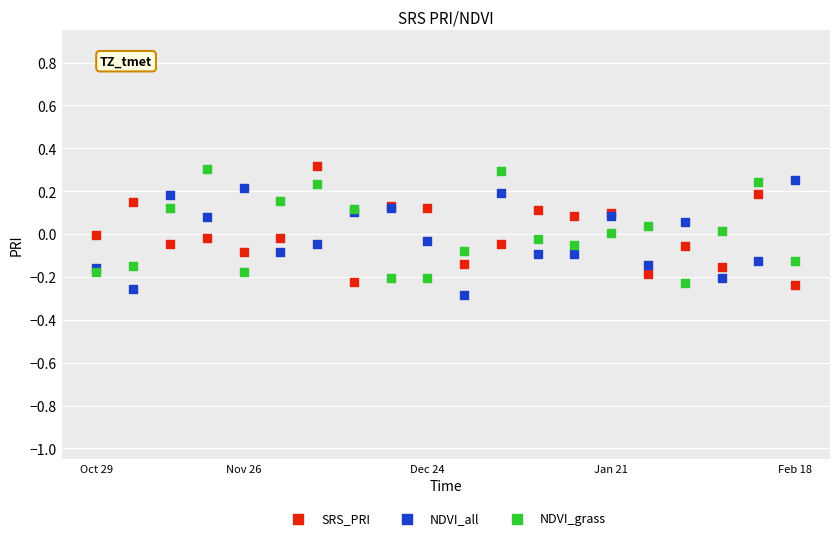

What are all the series names shown in the legend?

SRS_PRI, NDVI_all, NDVI_grass